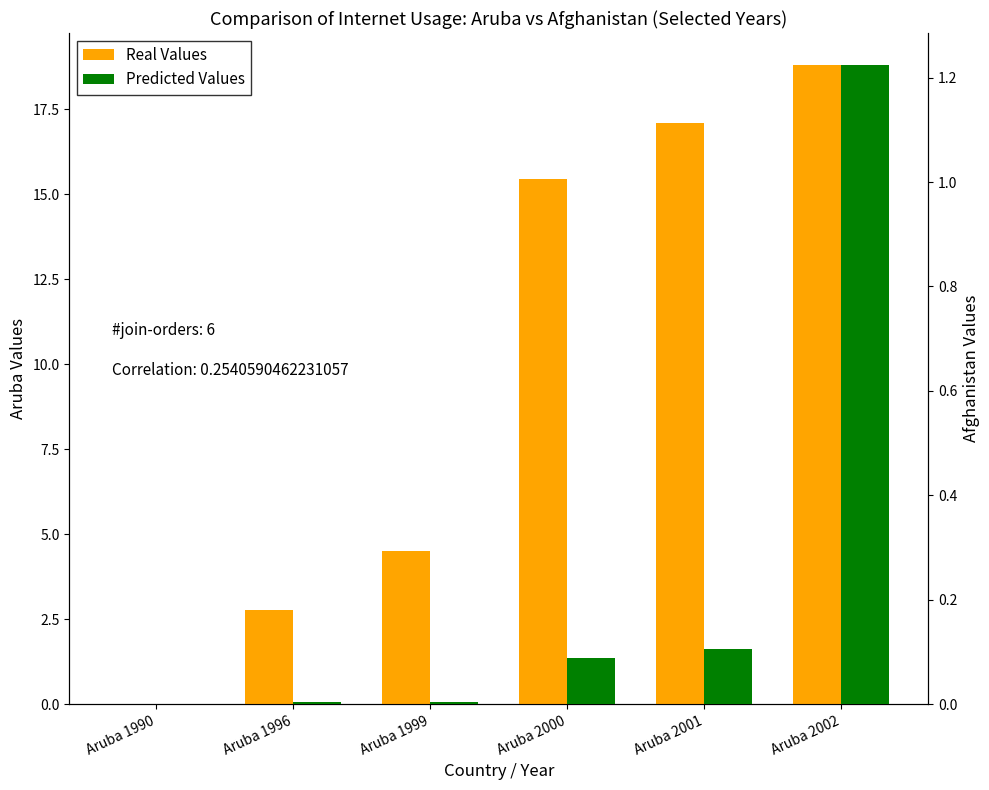

Where is Real Values nearest to the value 9?

Aruba 1999